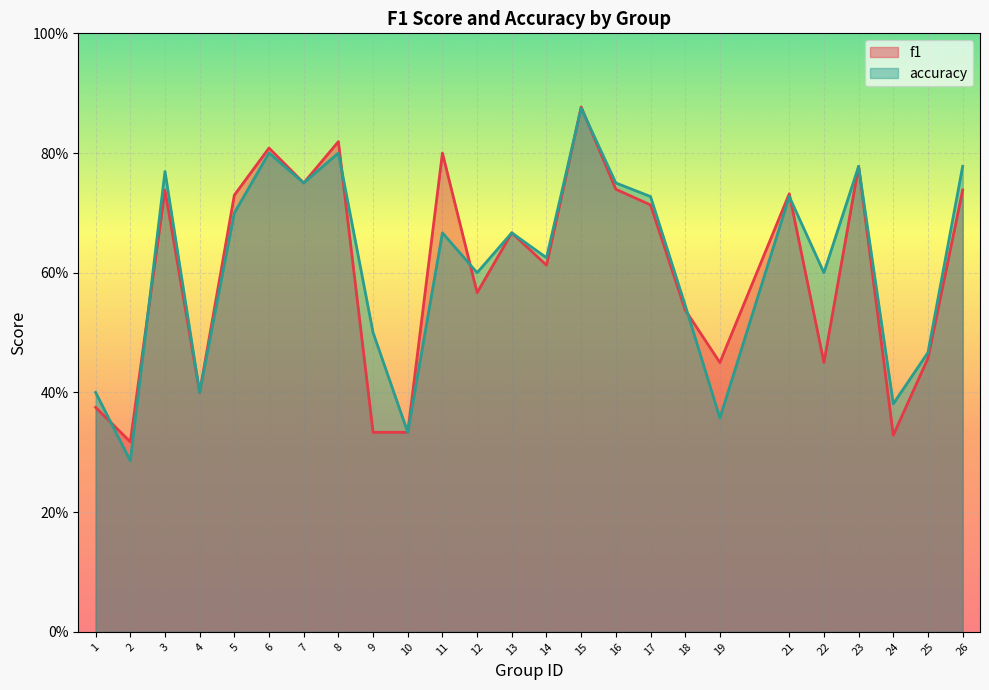

Which series changed the most between 4 and 15?

f1